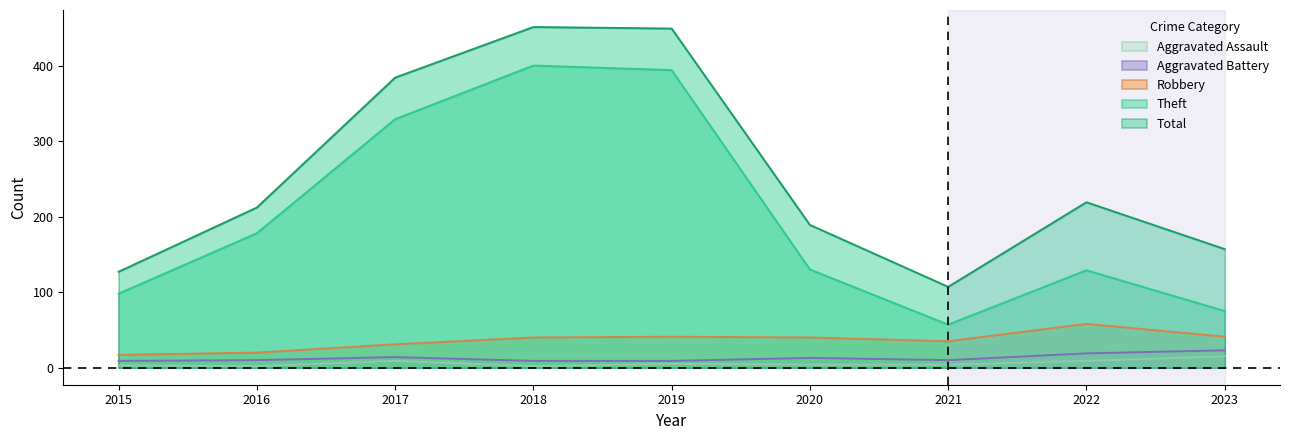

Reading left to right, what are all the values shown in this chart?

Aggravated Assault: 2015=3	2016=2	2017=9	2018=2	2019=5	2020=4	2021=4	2022=9	2023=15
Aggravated Battery: 2015=9	2016=10	2017=14	2018=9	2019=9	2020=13	2021=10	2022=19	2023=23
Robbery: 2015=17	2016=20	2017=31	2018=40	2019=41	2020=40	2021=35	2022=58	2023=41
Theft: 2015=98	2016=178	2017=329	2018=400	2019=394	2020=130	2021=57	2022=129	2023=75
Total: 2015=127	2016=212	2017=384	2018=451	2019=449	2020=189	2021=107	2022=219	2023=157